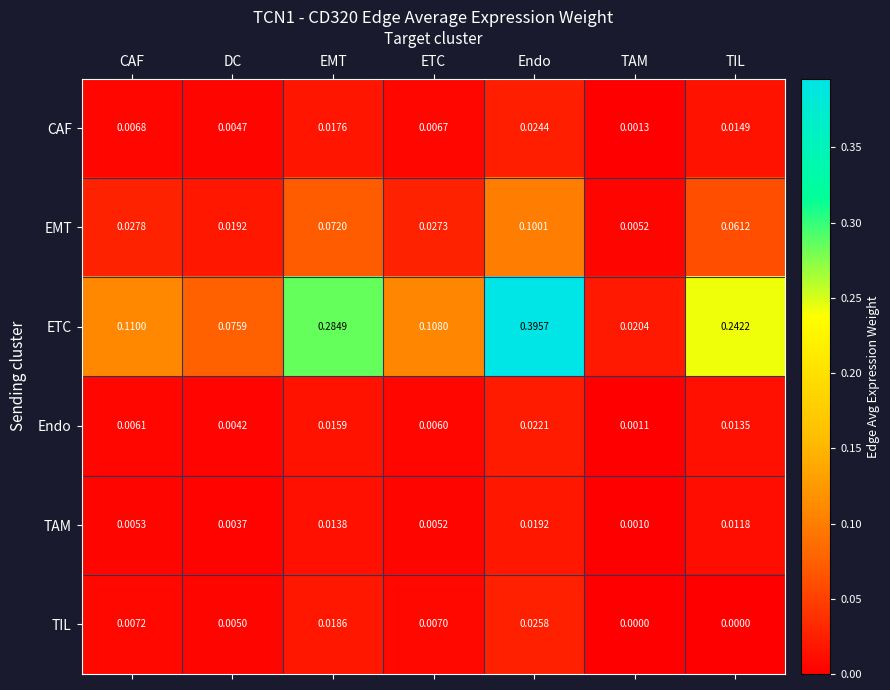

Is the value of EMT at Endo greater than the value of TAM at TAM?

Yes